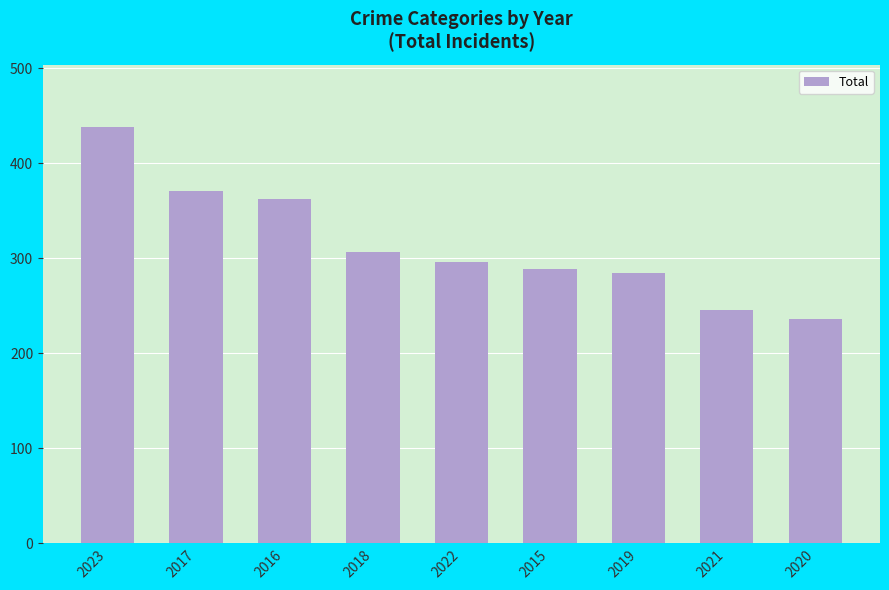

What is the label of the 9th bar from the left?

2020